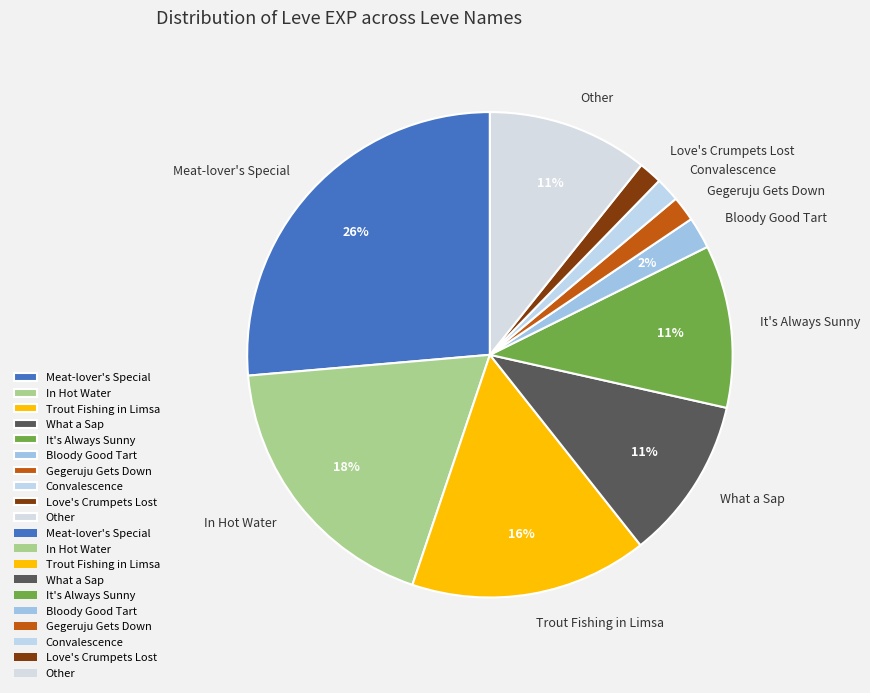

Do In Hot Water and Other together represent more than half of the pie?

No